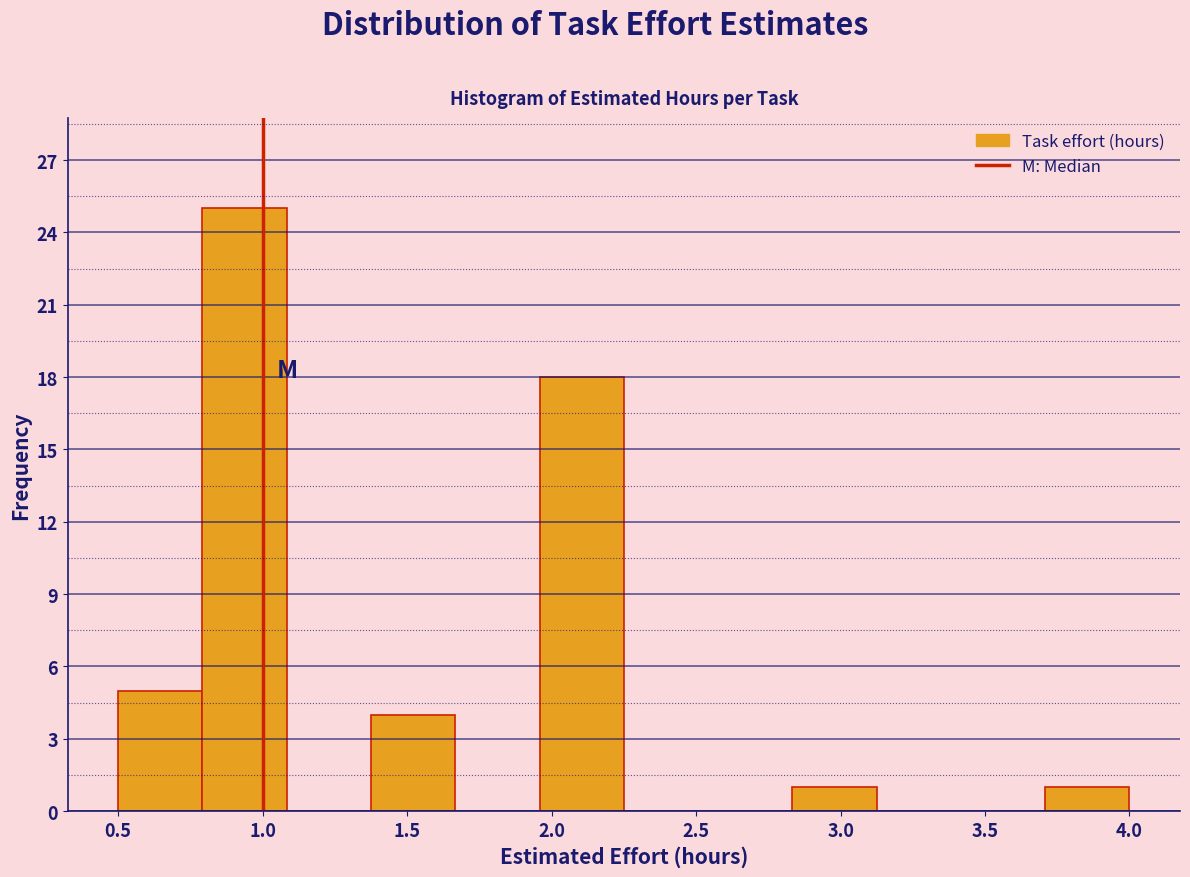

Reading left to right, list every bar in this chart as the range it spans on the x-axis followed by its height. Neither the bar edges nor the heights are printed on the chart, so give them approximately, as read against the axes.

0.50 to 0.80: 5
0.80 to 1.10: 25
1.10 to 1.40: 0
1.40 to 1.65: 4
1.65 to 1.95: 0
1.95 to 2.25: 18
2.25 to 2.55: 0
2.55 to 2.85: 0
2.85 to 3.15: 1
3.15 to 3.40: 0
3.40 to 3.70: 0
3.70 to 4.00: 1